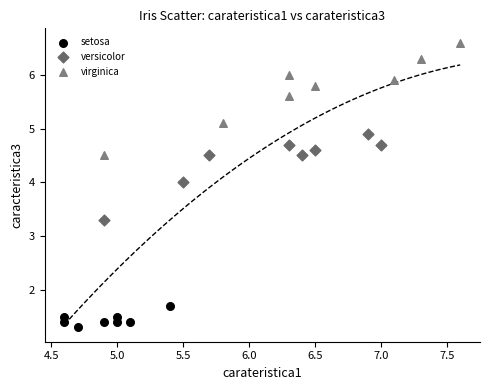

Which series has the widest spread of Y values?

virginica